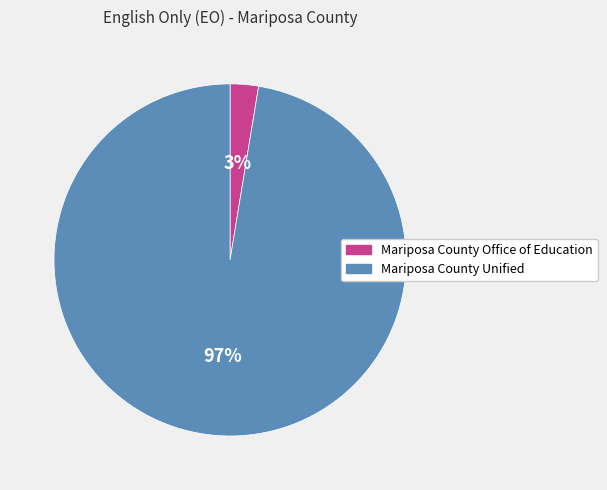

Combined, do Mariposa County Unified and Mariposa County Office of Education account for over 50%?

Yes